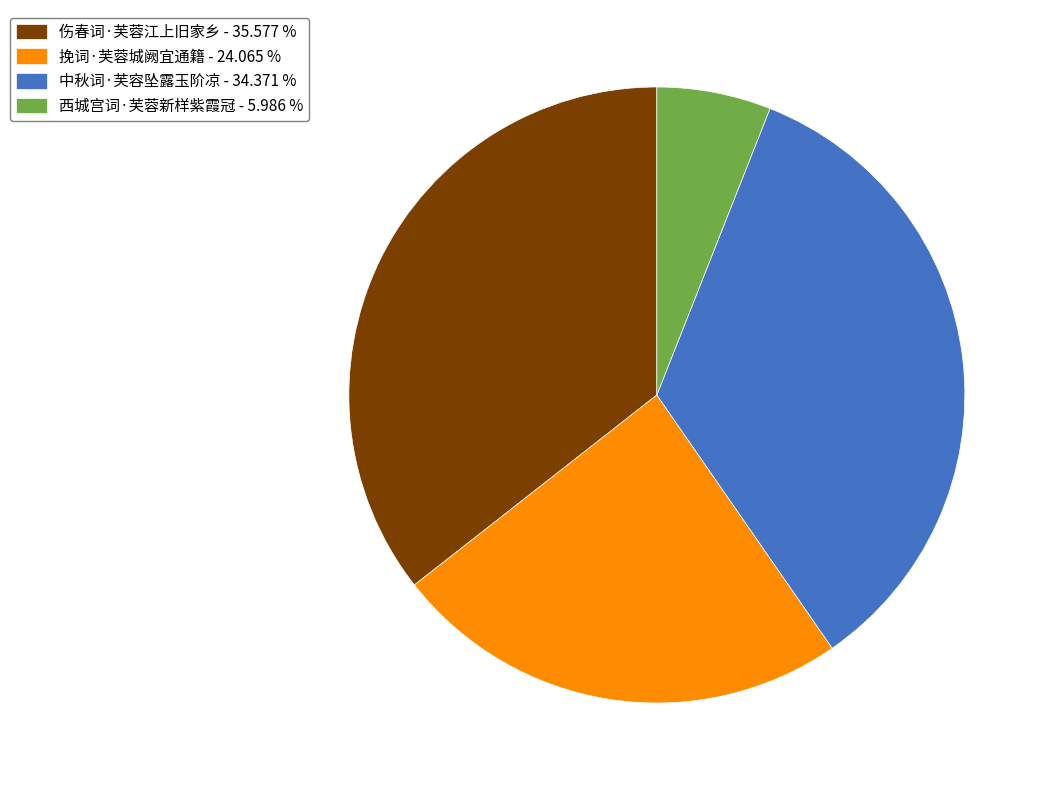

The 中秋词·芙容坠露玉阶凉 slice represents 34% of the pie. True or false?

True